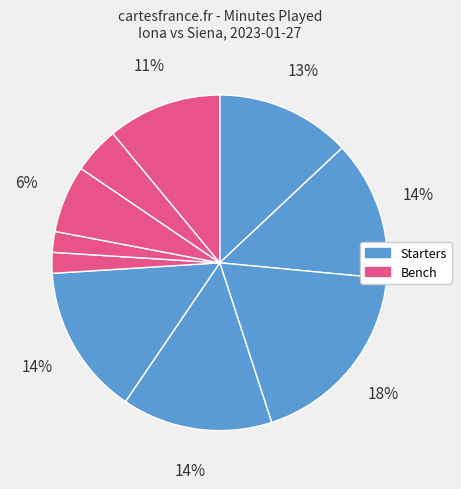

Is there a majority slice in this chart?

No